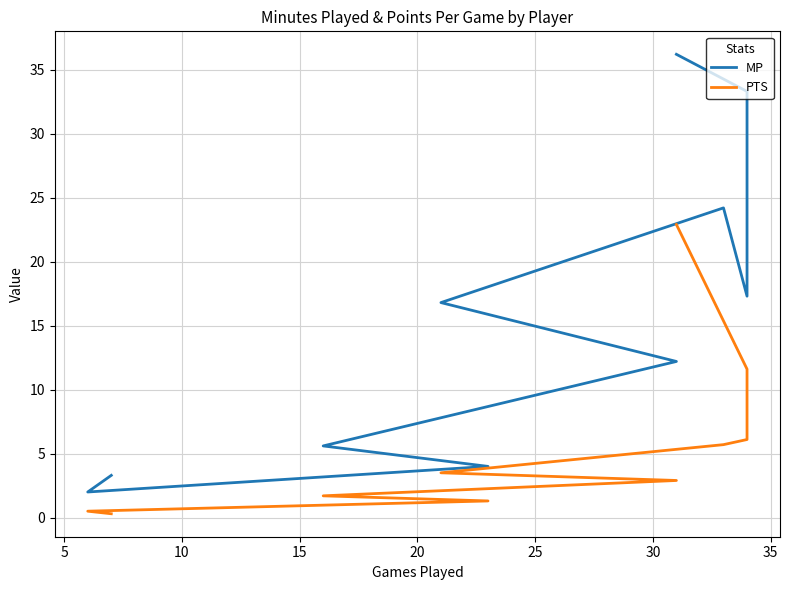

Is the value of PTS at 0 greater than the value of MP at 10?

No